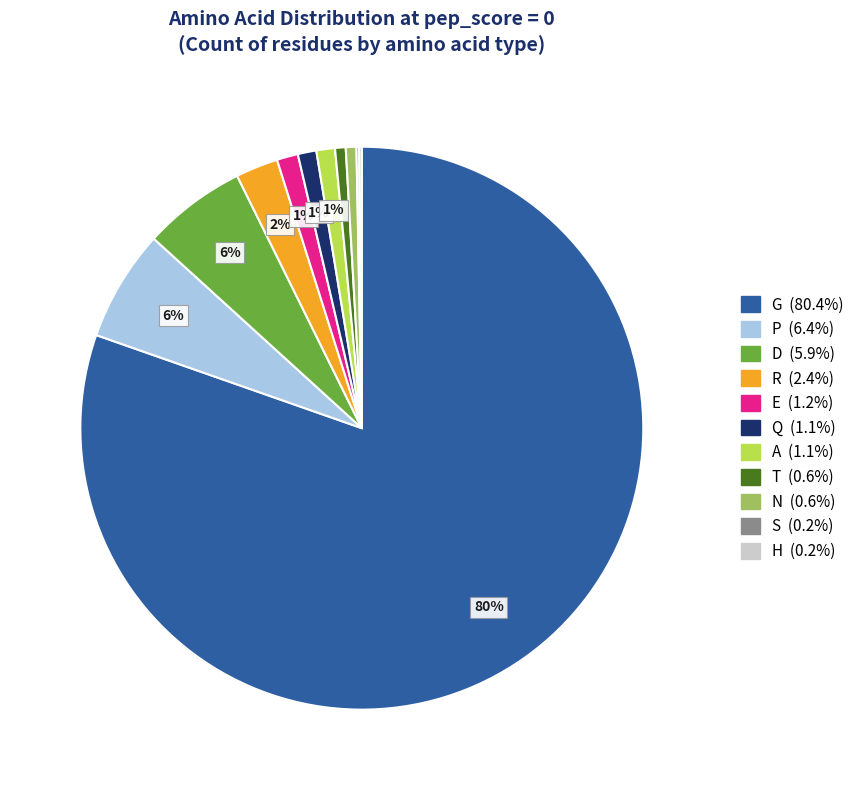

Does any single category account for the majority?

Yes